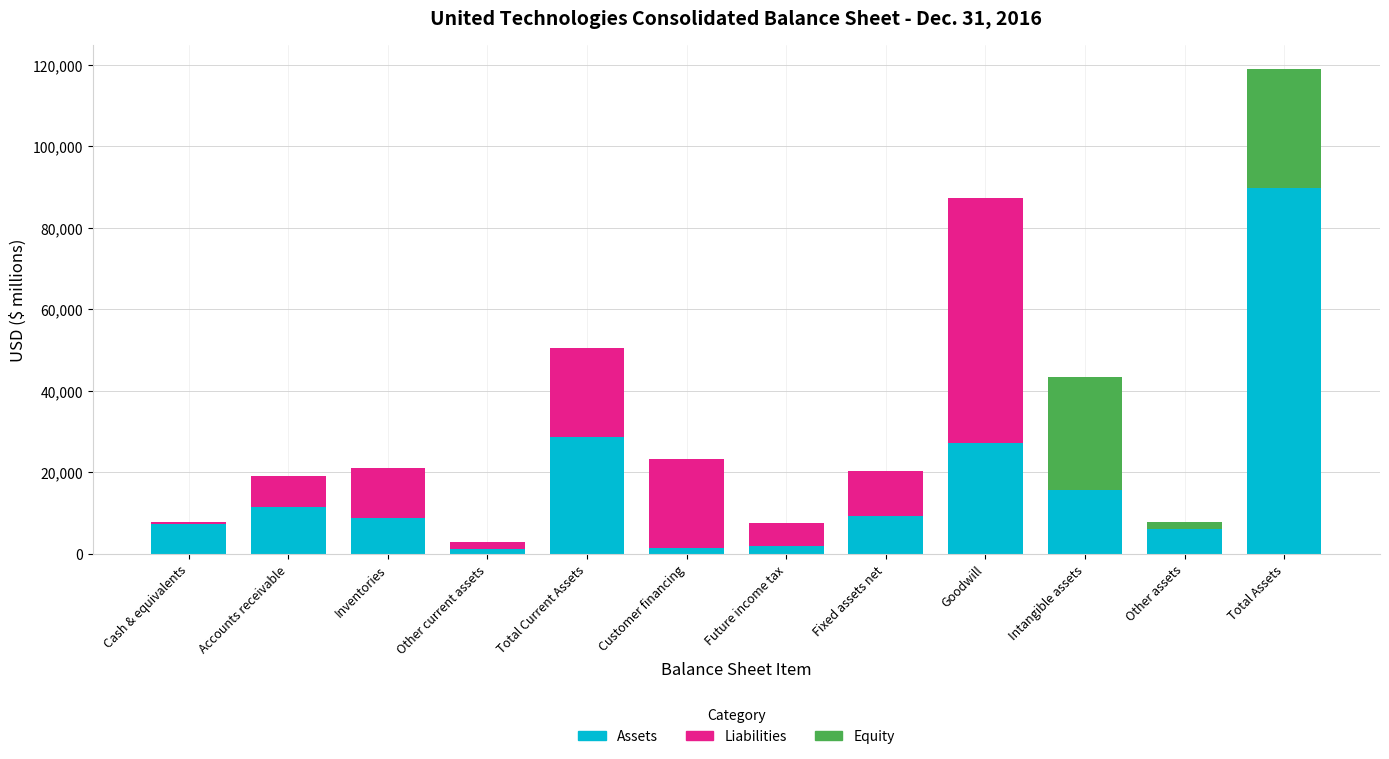

What is the total value across all series at Total Assets?

118875